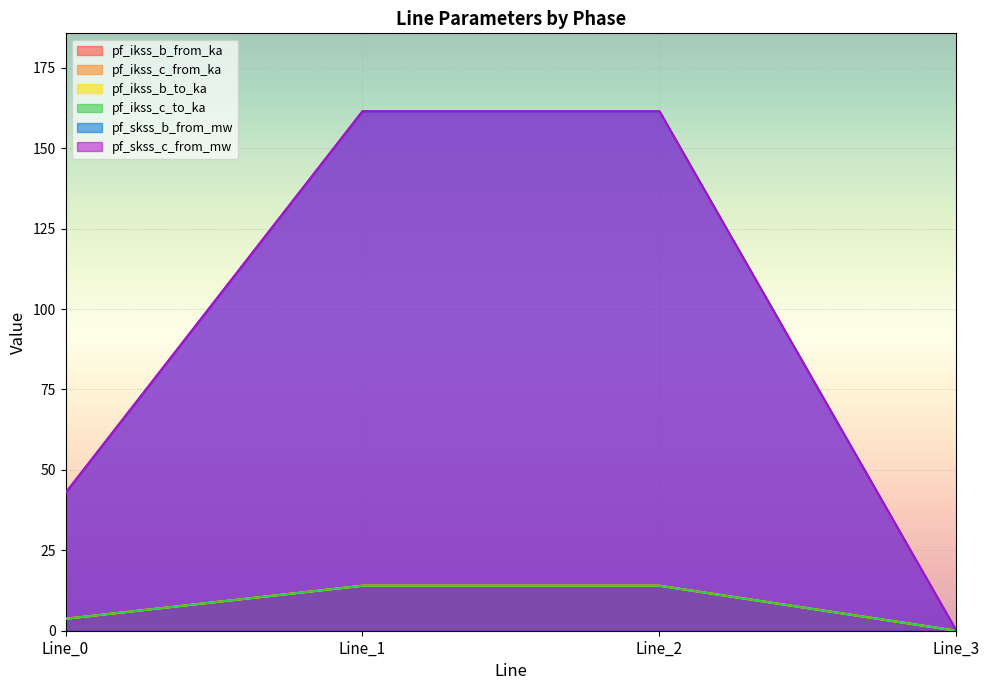

True or false: pf_ikss_c_to_ka and pf_ikss_b_from_ka cross at least once.

False